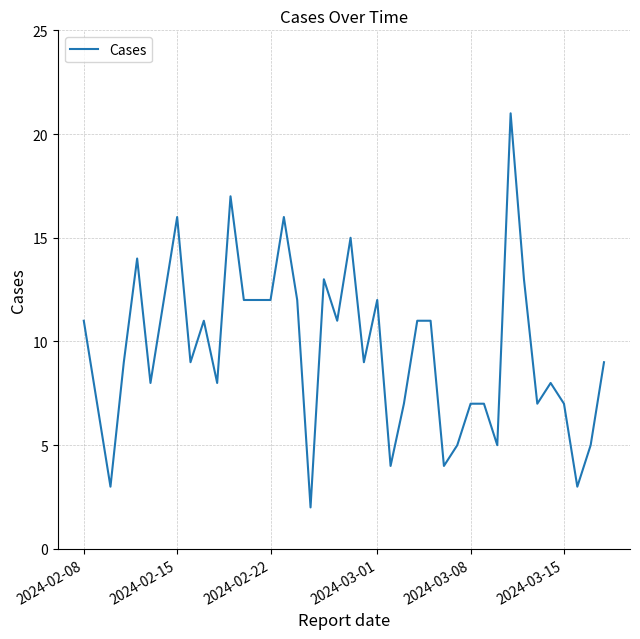

Count the number of categories in the chart.

40